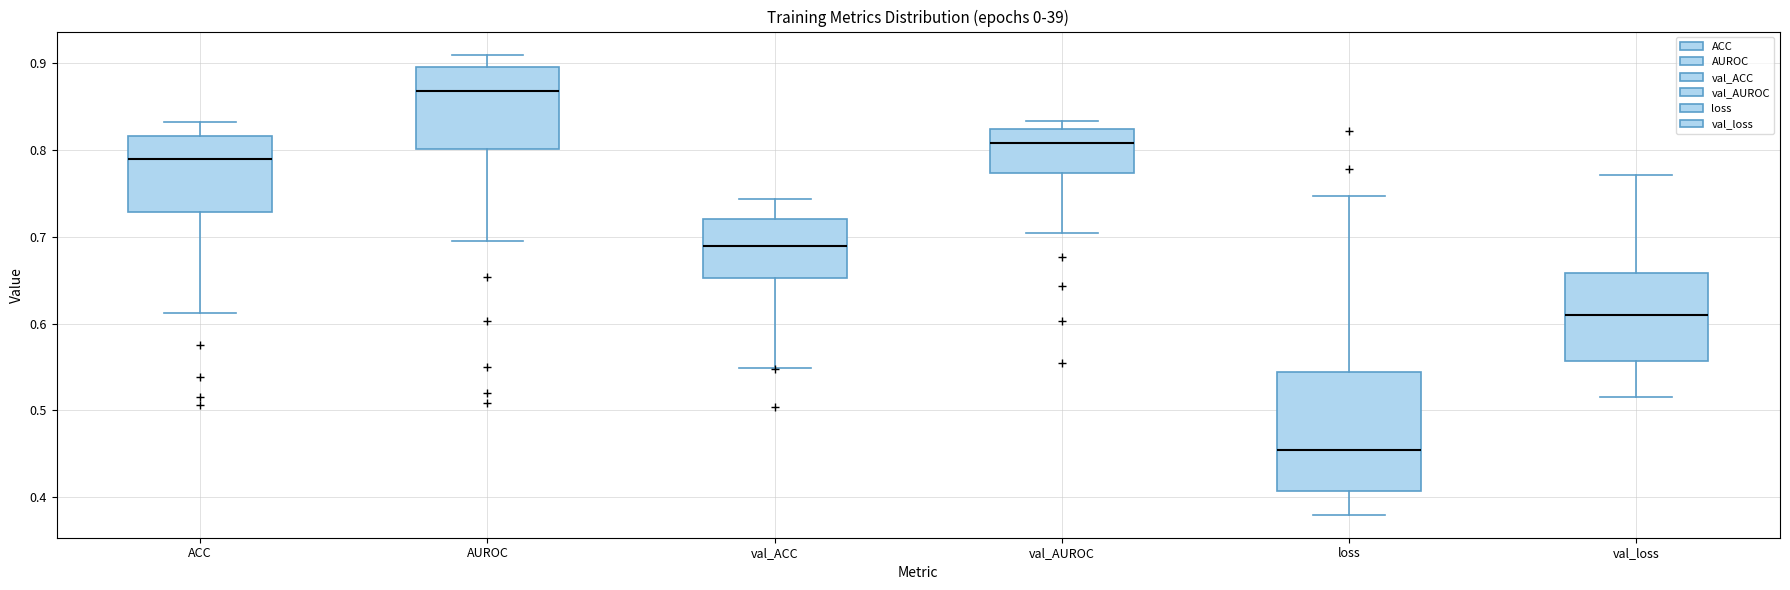

Where is the lower edge of the box for loss on the y-axis? The values are not printed on the chart, so give them approximately, as read against the axis.

0.41